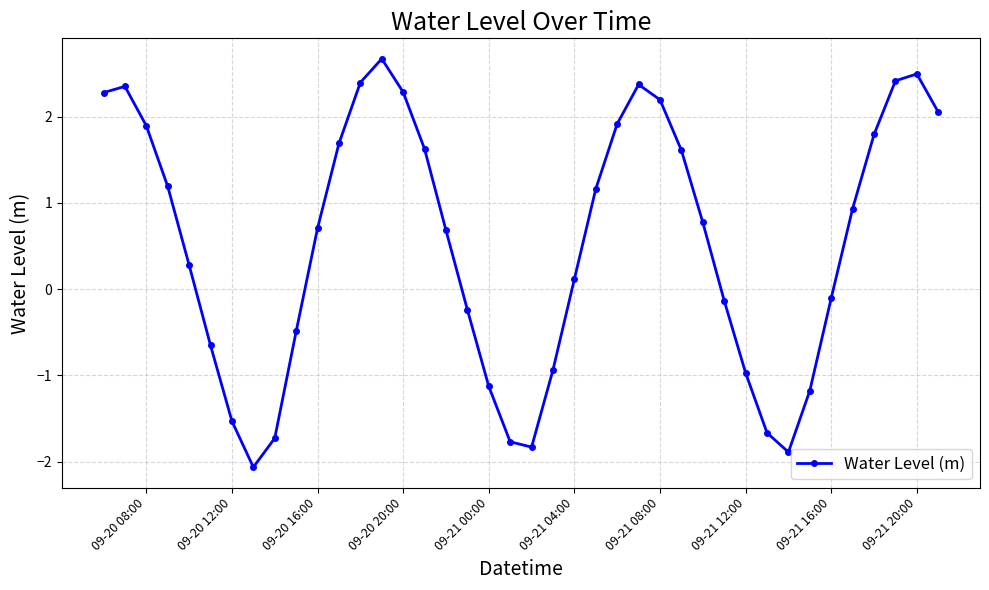

How many points are lower than both their immediate neighbors (excluding endpoints)?

3